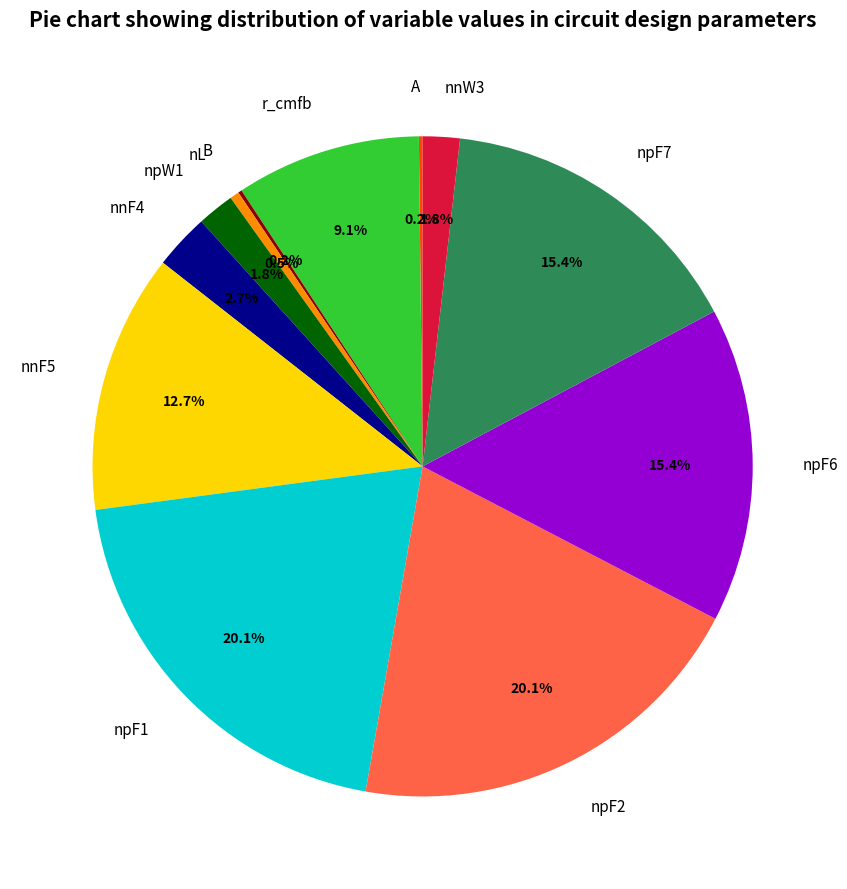

To the nearest percent, what percentage of the pie is nnF5?

13%